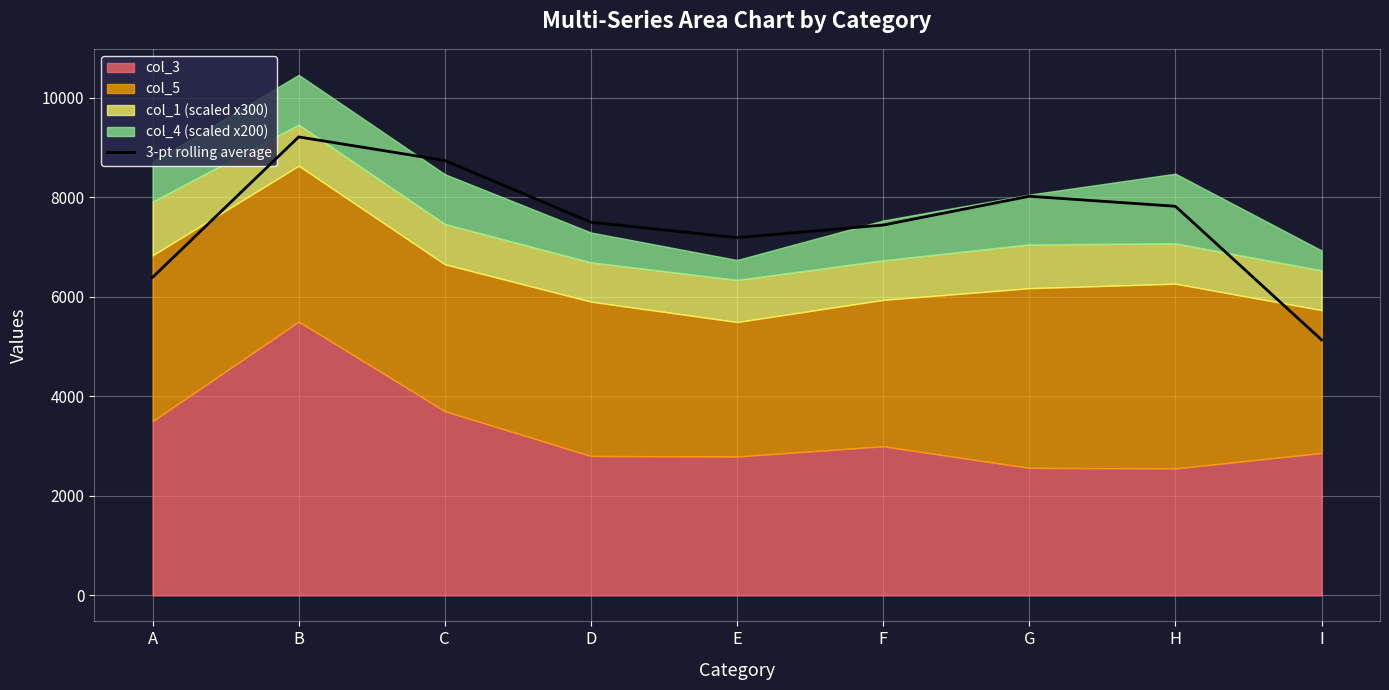

Read the value at I.

5132.7